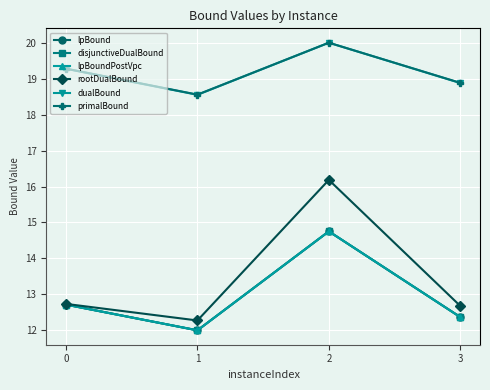

Which category has the lowest value in the dualBound series?

1